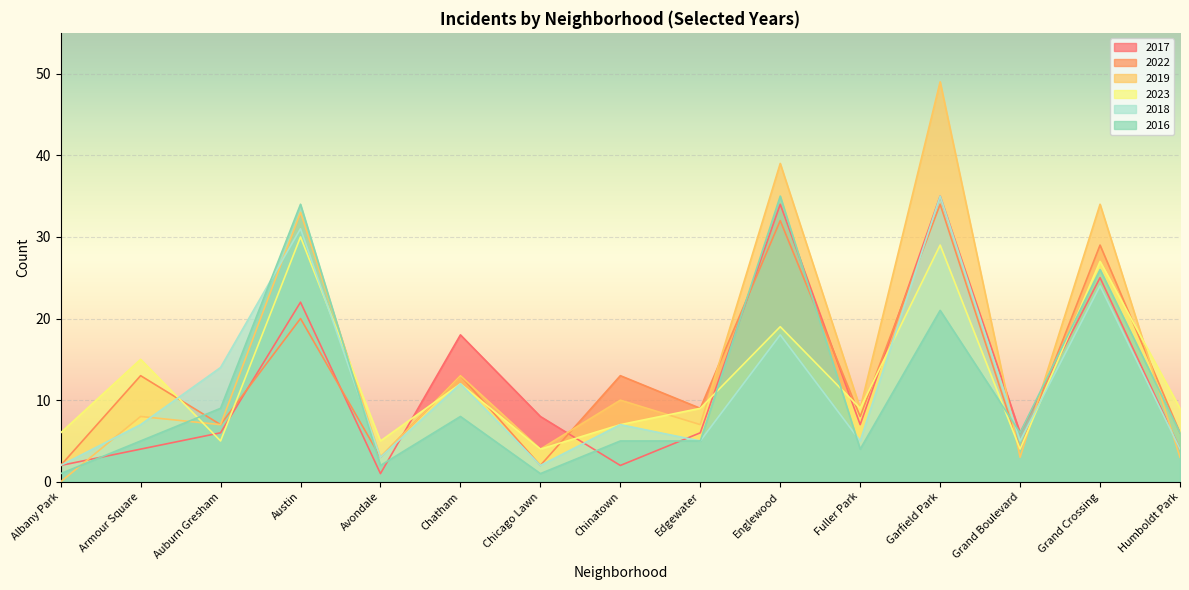

Is the value of 2018 at Austin greater than the value of 2016 at Avondale?

Yes